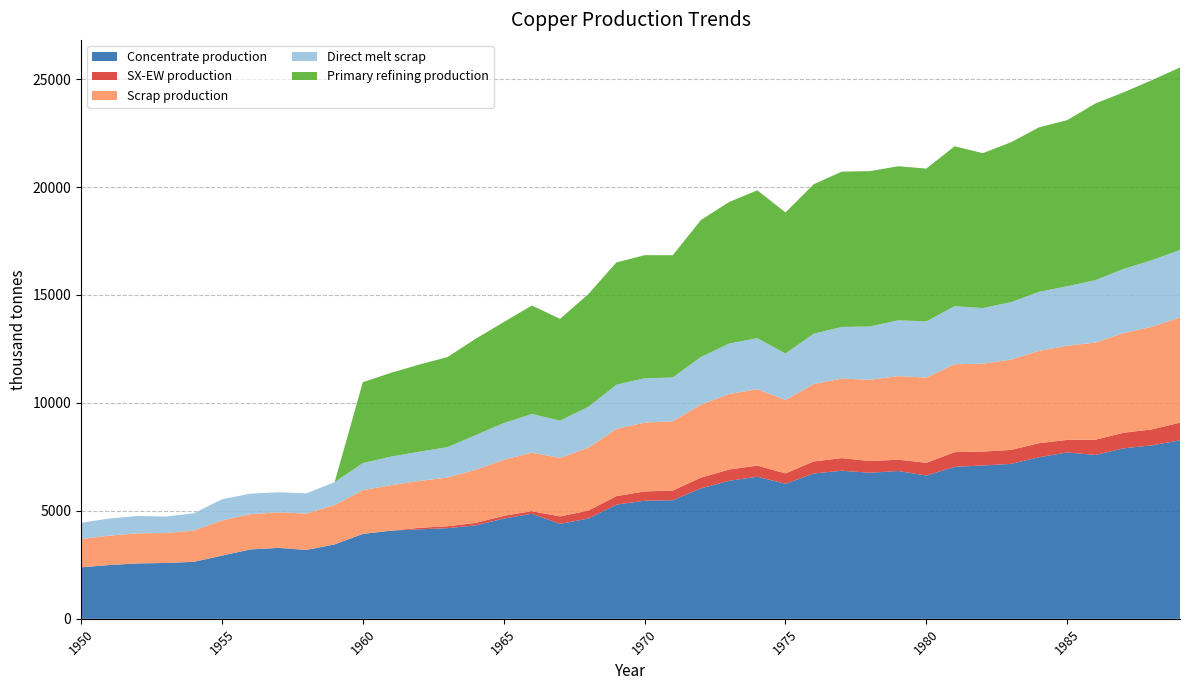

What is the lowest value of the Concentrate production series?

2385.7